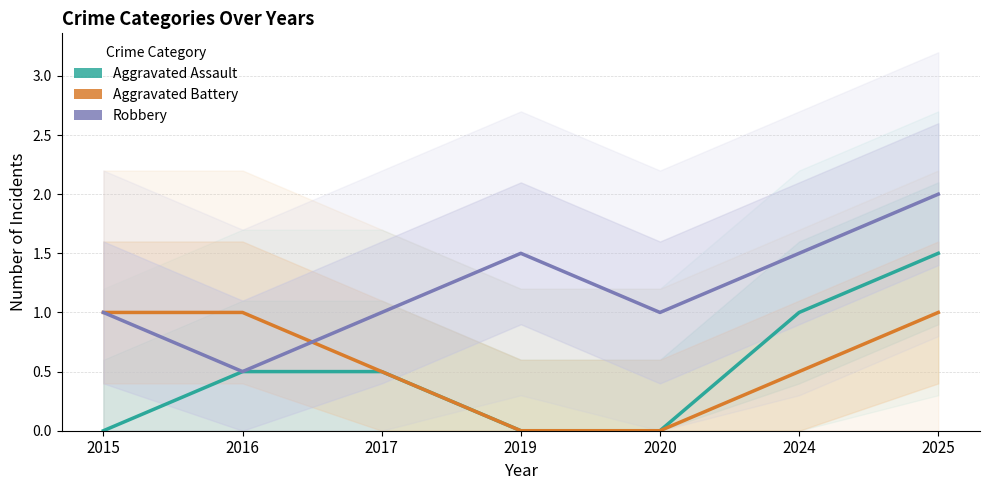

How many categories are shown in the chart?

7